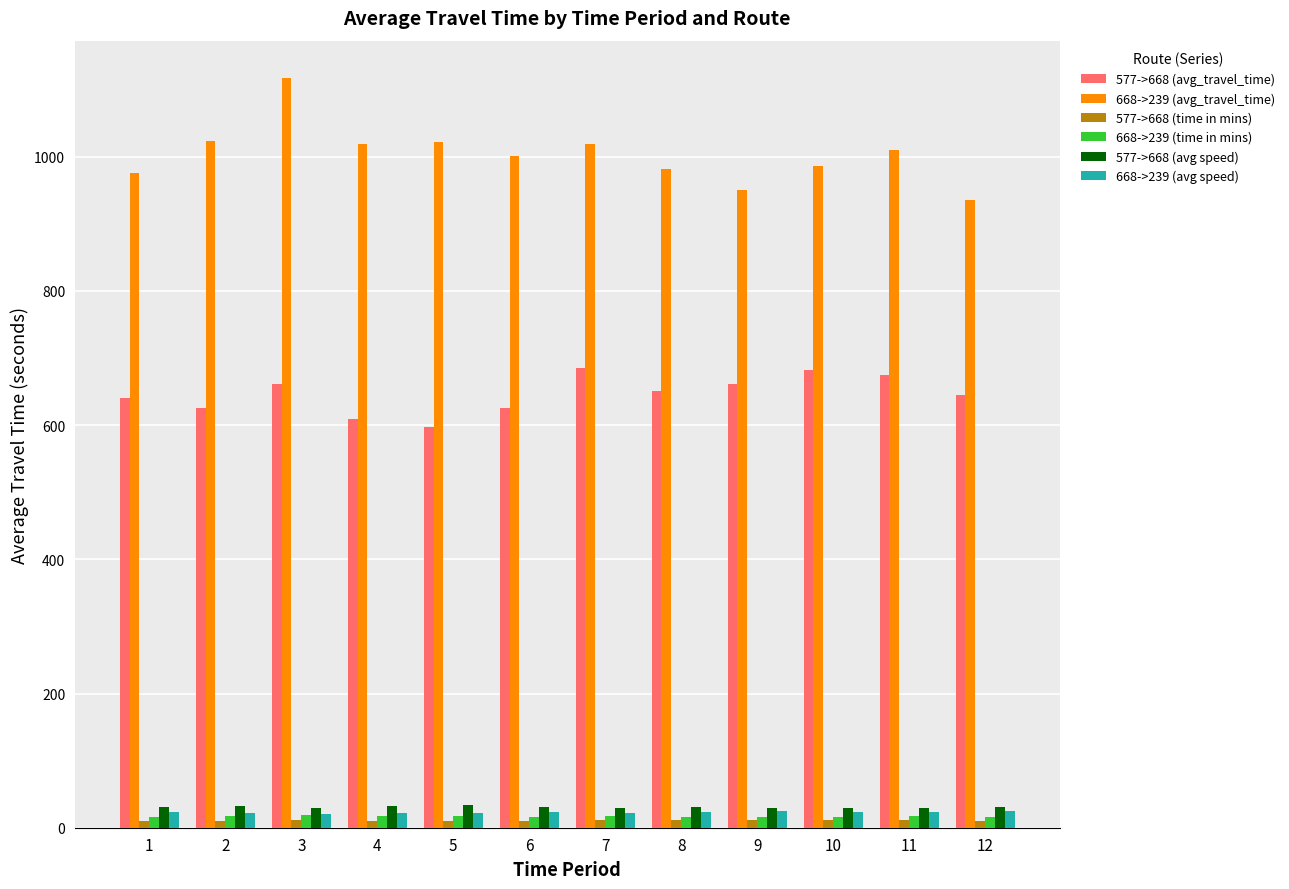

What is the average value of the 668->239 (time in mins) series?

16.7